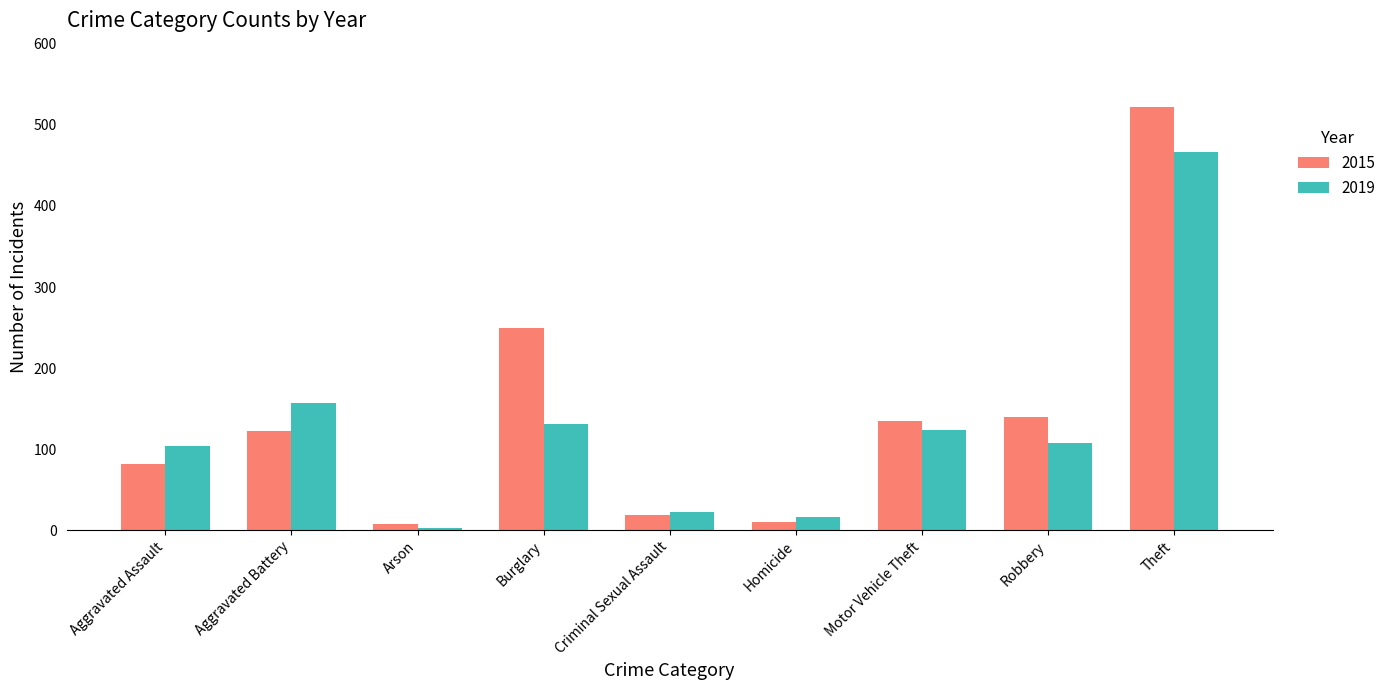

List the series in order of their peak value, highest first.

2015, 2019